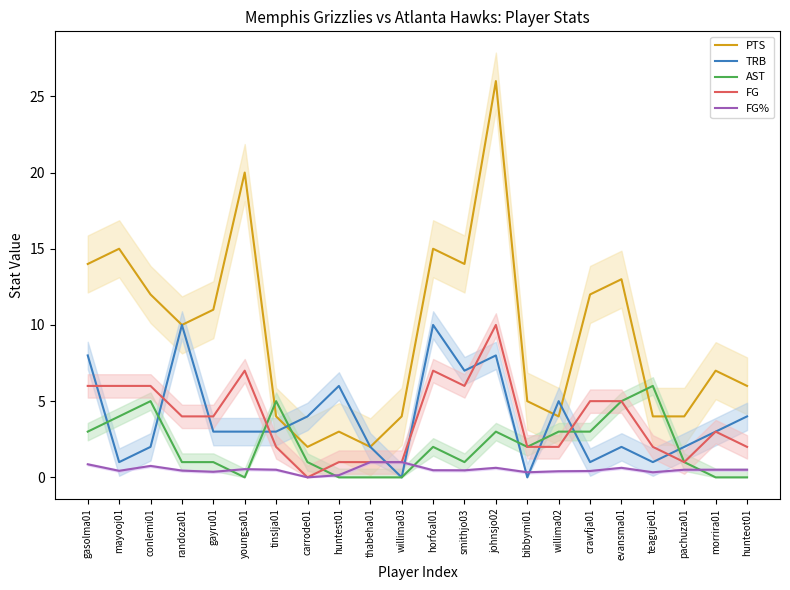

What is the value of the FG point at the 21st from the left?

3.0